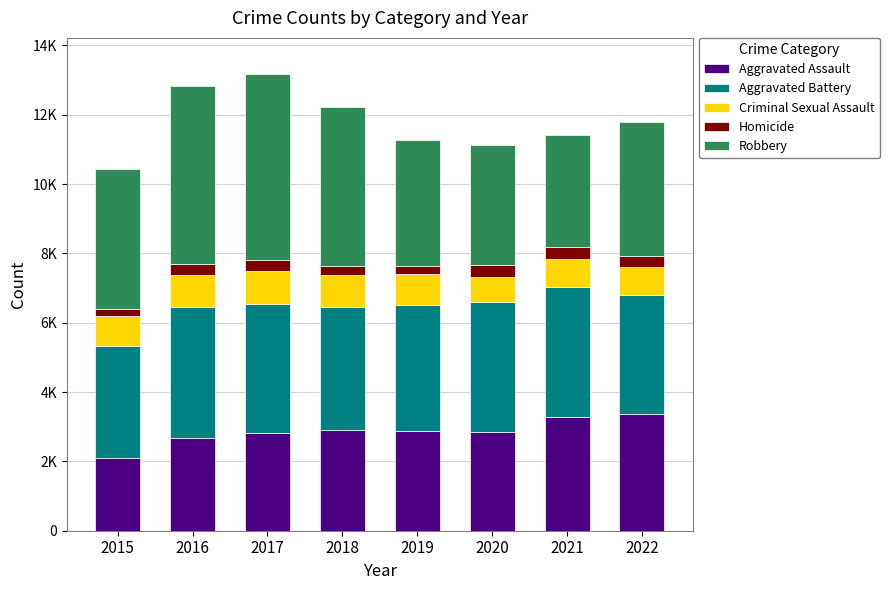

Is it true that Aggravated Battery equals 3736 at 2020?

True